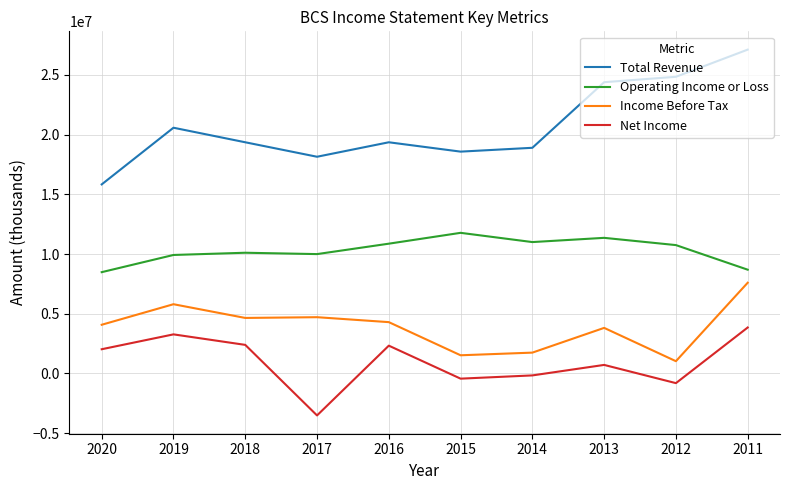

Is the value of Total Revenue at 2016 greater than the value of Income Before Tax at 2015?

Yes